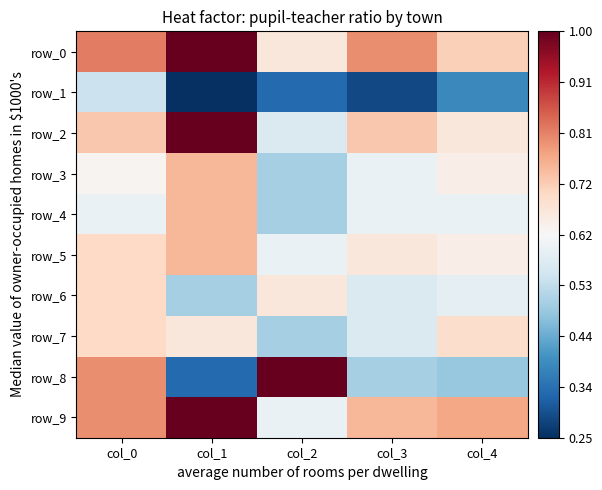

Is it true that row_2 equals 0.7 at col_0?

True